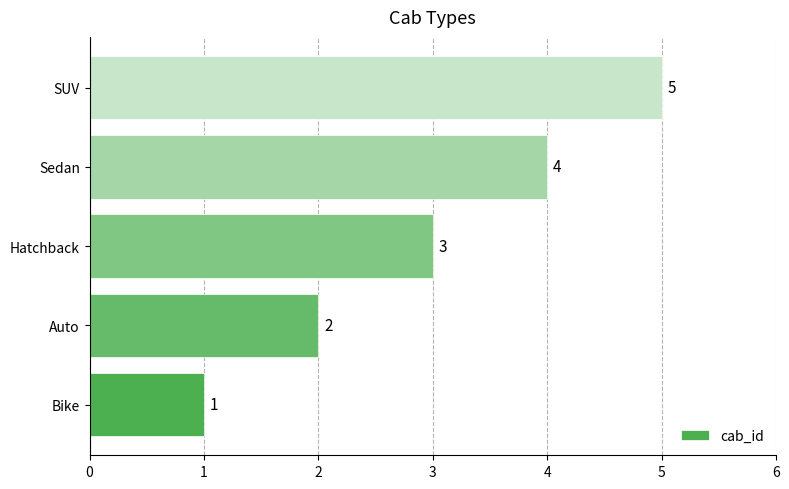

Which has a higher value, Hatchback or SUV?

SUV